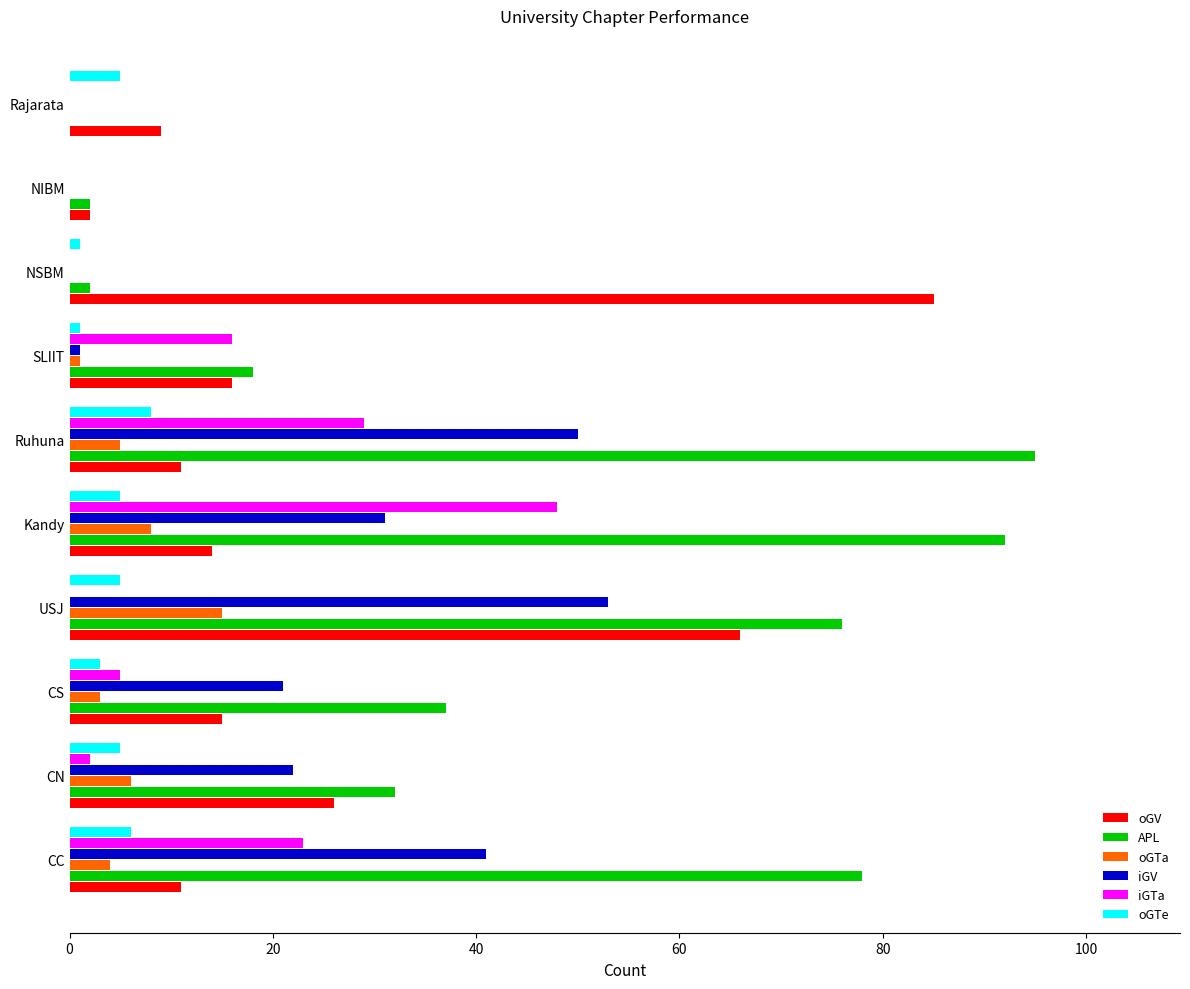

Is it true that oGTa equals 3 at Kandy?

False